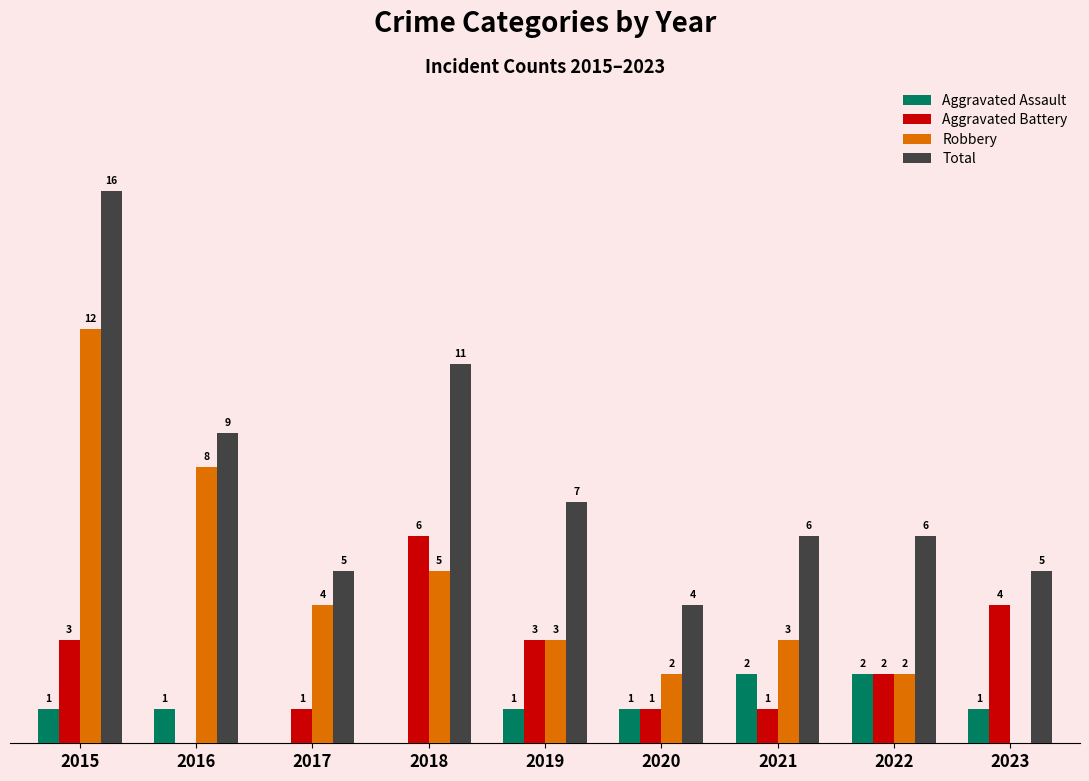

Which series has the largest total across all categories?

Total